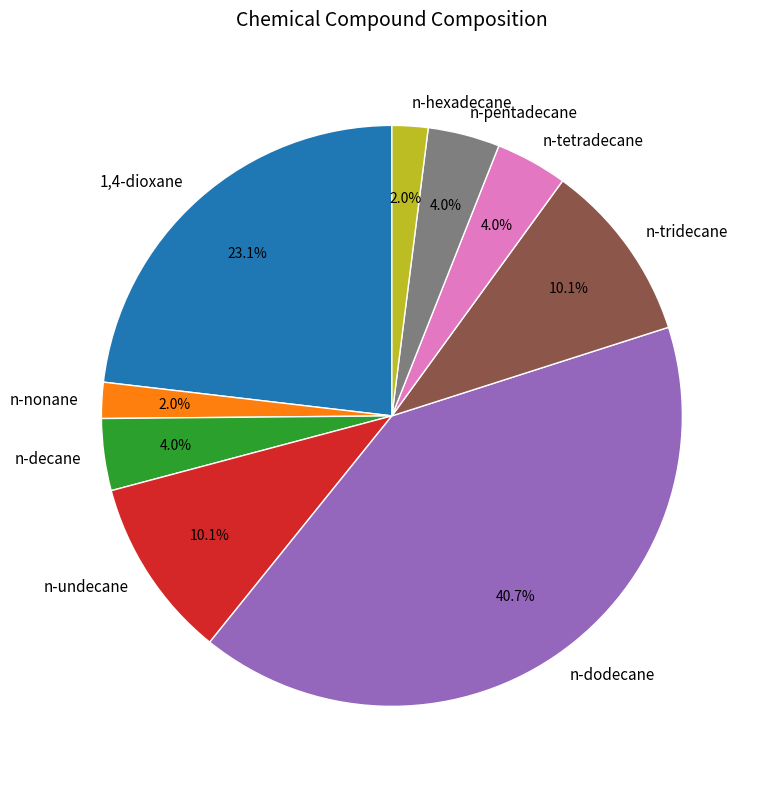

Is the sum of 1,4-dioxane and n-tridecane greater than half?

No